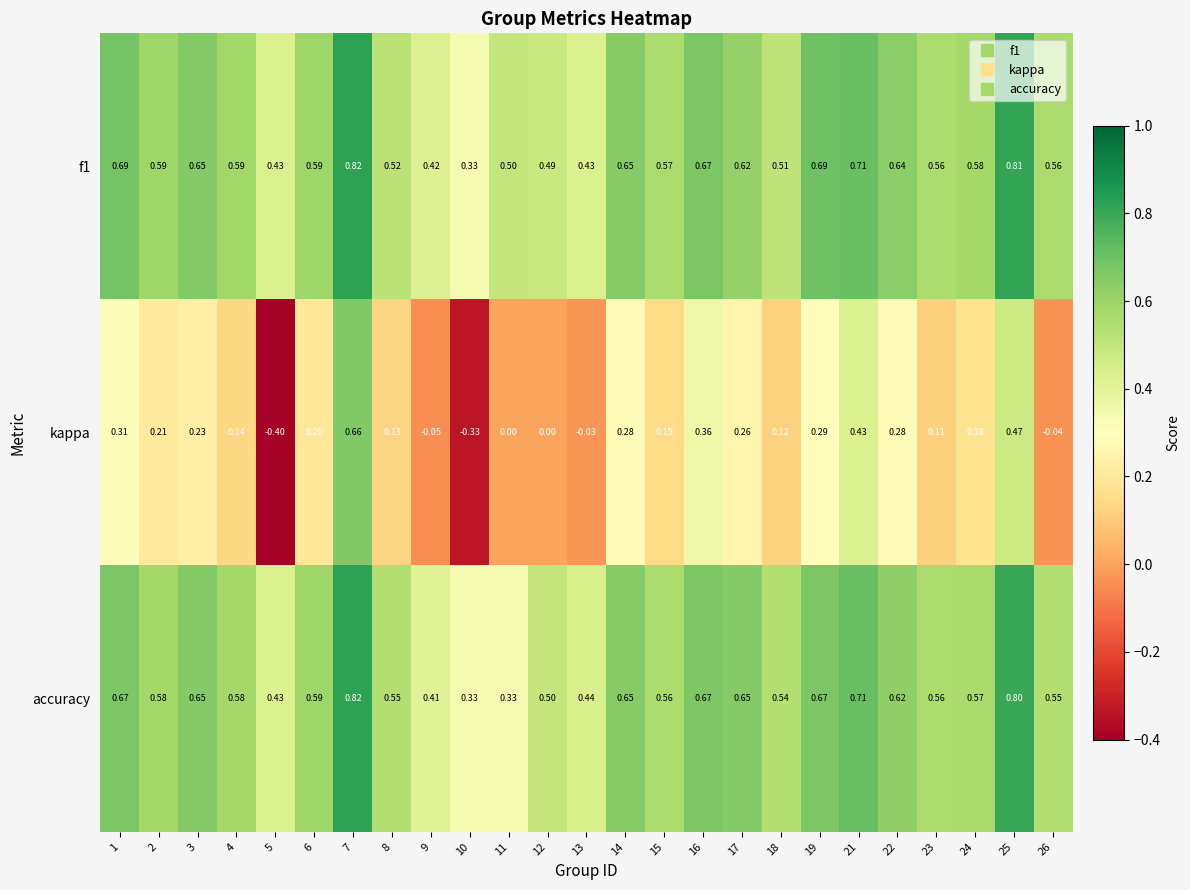

What is the total value across all series at 3?

1.5